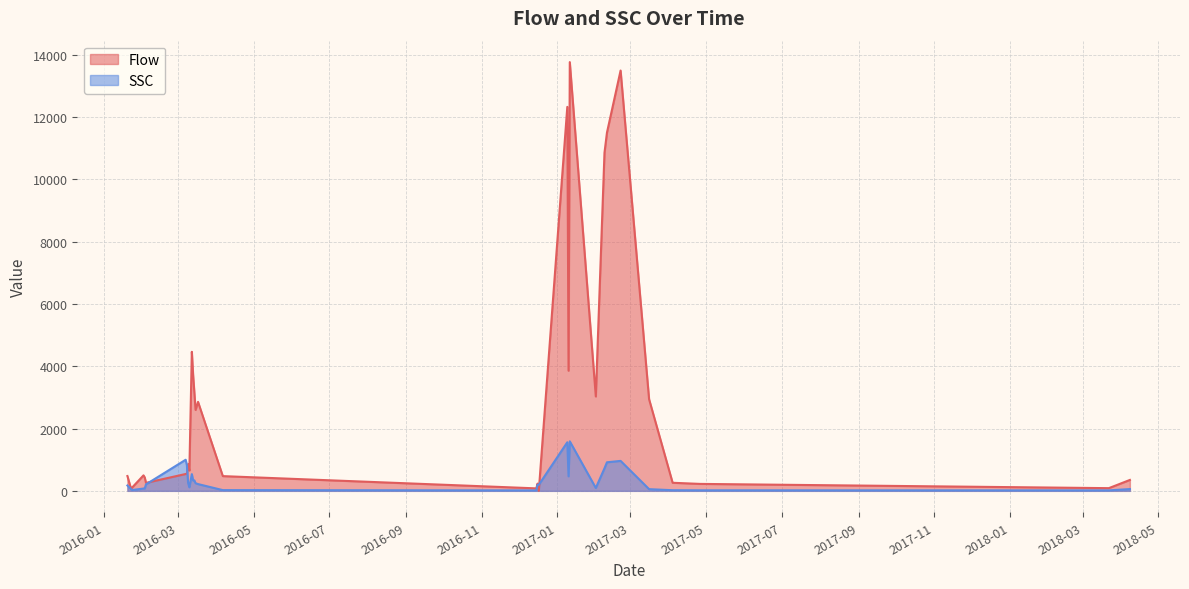

What is the difference between the SSC values at 2016-02-03 and 2016-03-17?

141.0